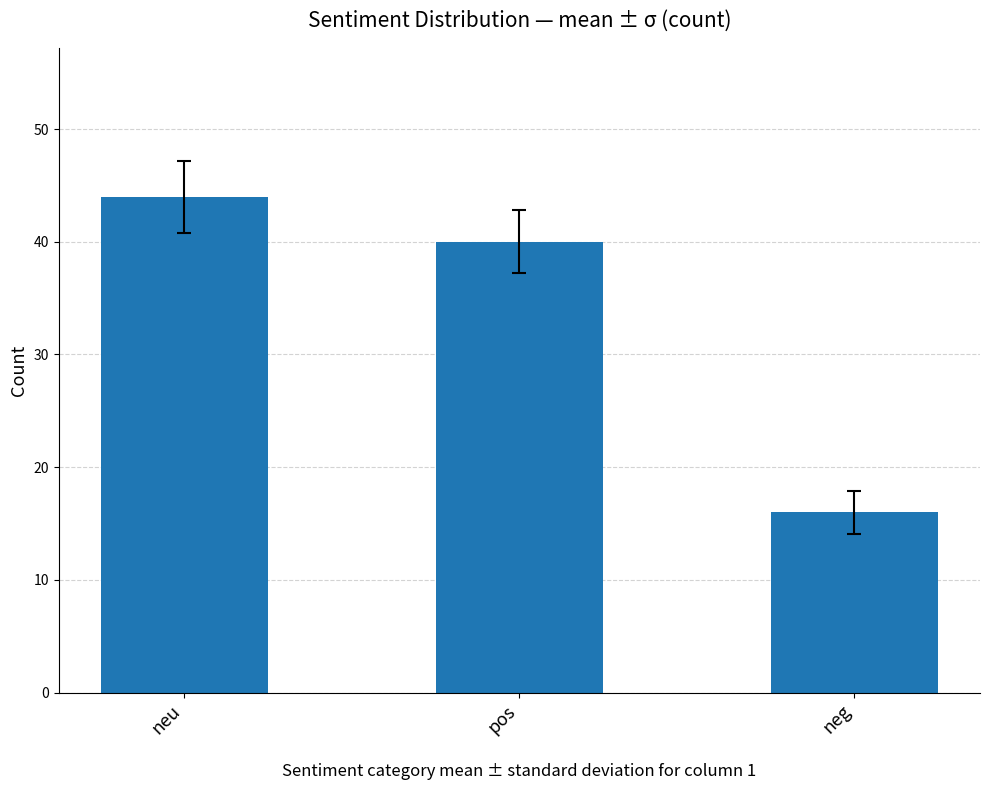

Count the number of data series in this chart.

1